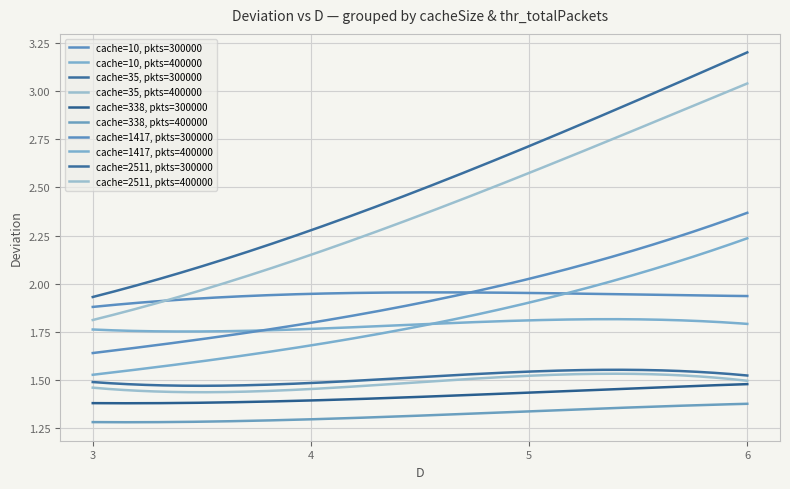

Reading left to right, list all the values displayed in this chart.

3=1.9	4=2.3	5=2.7	6=3.2	3=1.8	4=2.1	5=2.6	6=3.0	3=1.6	4=1.8	5=2.0	6=2.4	3=1.5	4=1.7	5=1.9	6=2.2	3=1.4	4=1.4	5=1.4	6=1.5	3=1.3	4=1.3	5=1.3	6=1.4	3=1.5	4=1.5	5=1.5	6=1.5	3=1.5	4=1.5	5=1.5	6=1.5	3=1.9	4=1.9	5=2.0	6=1.9	3=1.8	4=1.8	5=1.8	6=1.8